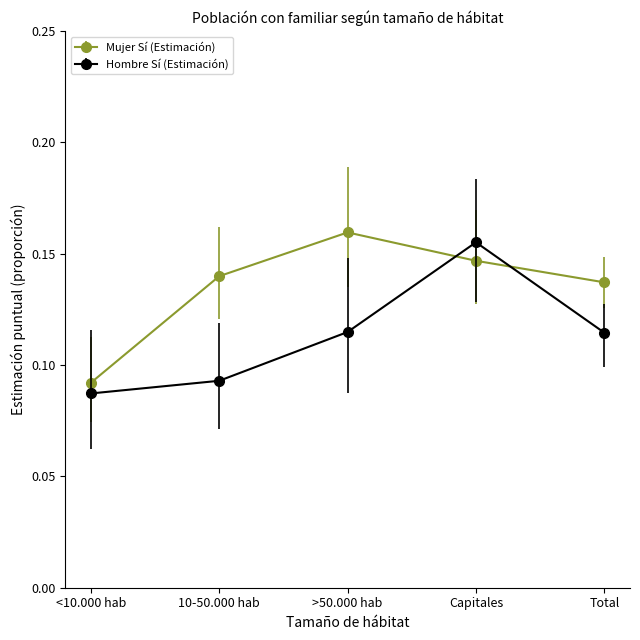

What is the label of the 1st point from the right?

Total